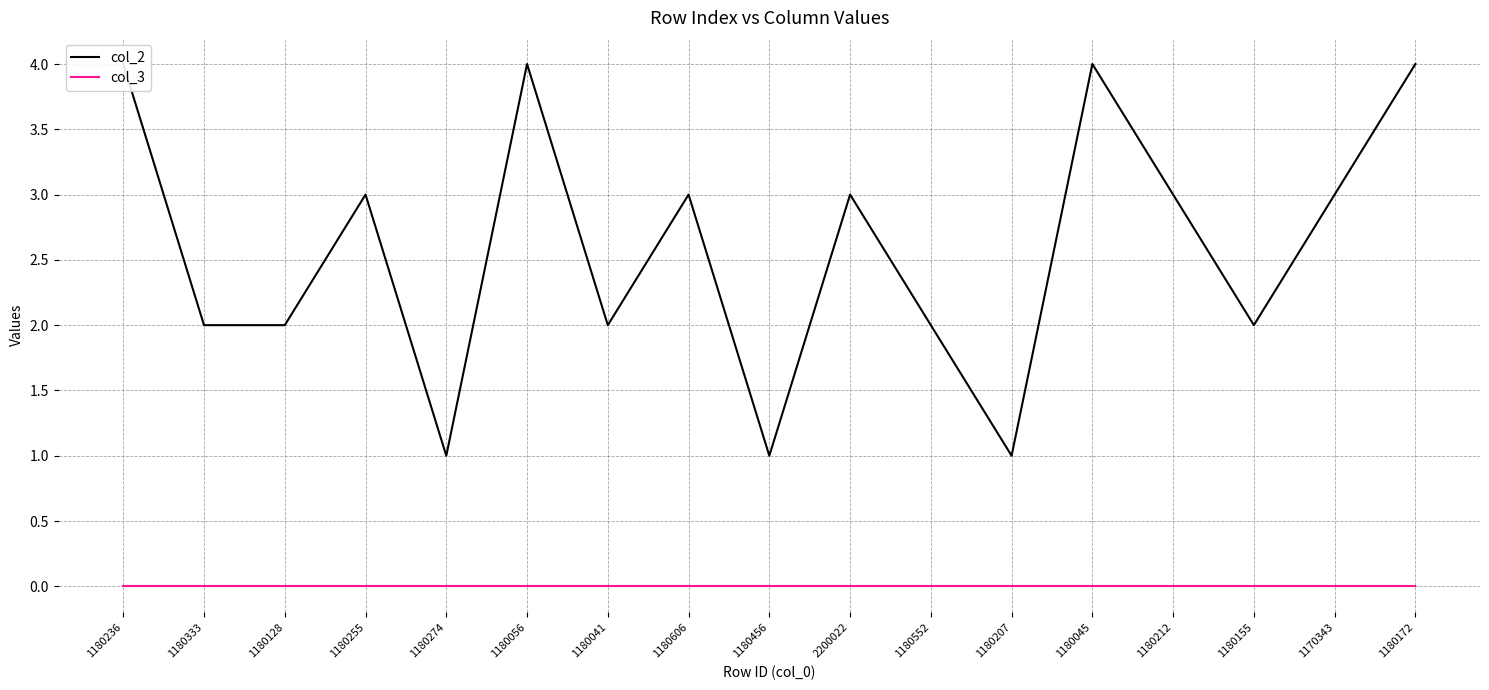

True or false: col_2 and col_3 cross at least once.

False